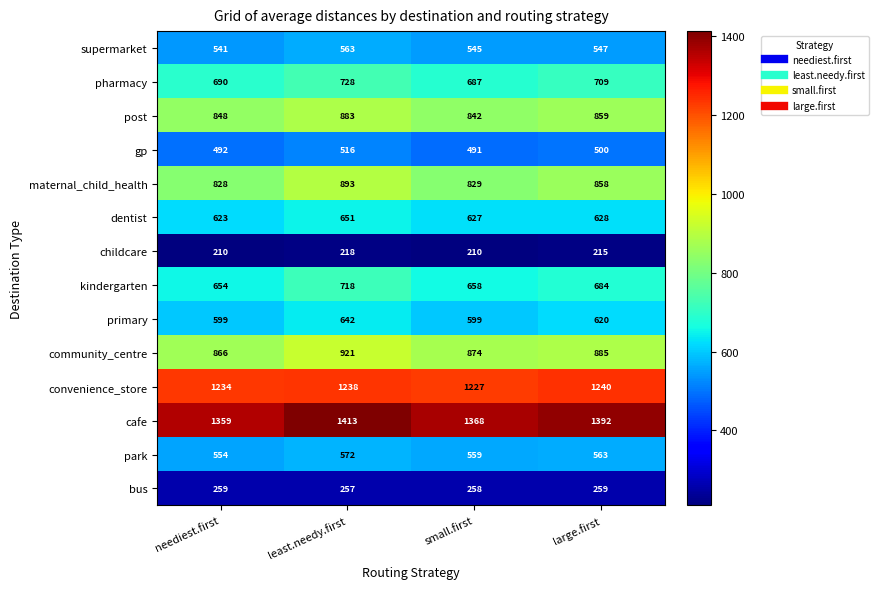

Which series changed the most between small.first and large.first?

maternal_child_health